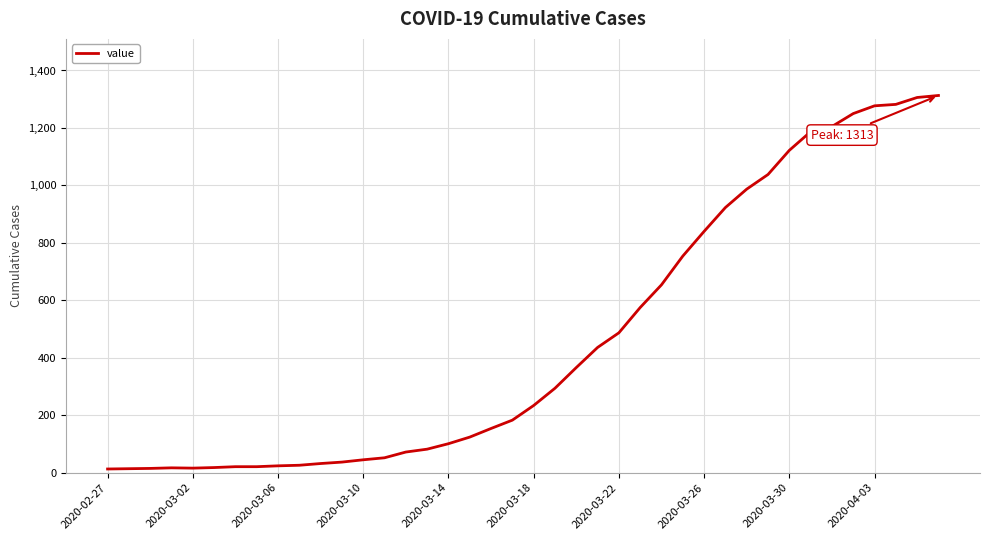

How many lines are shown in the chart?

1